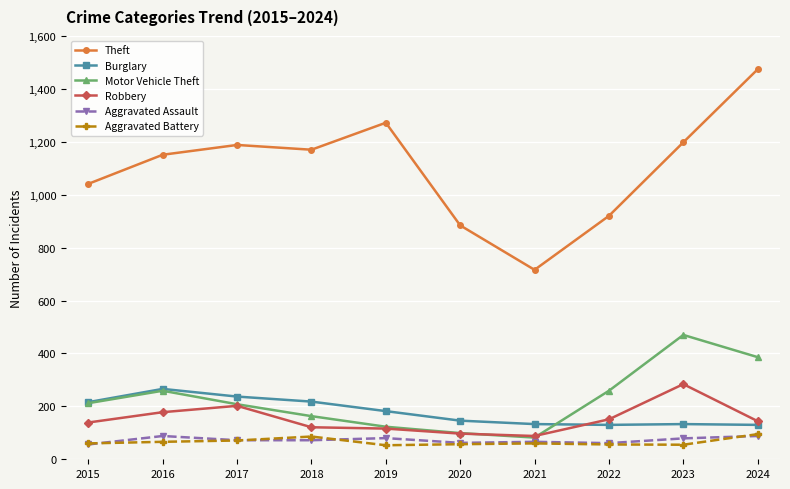

Is the value of Aggravated Assault at 2021 greater than the value of Theft at 2015?

No